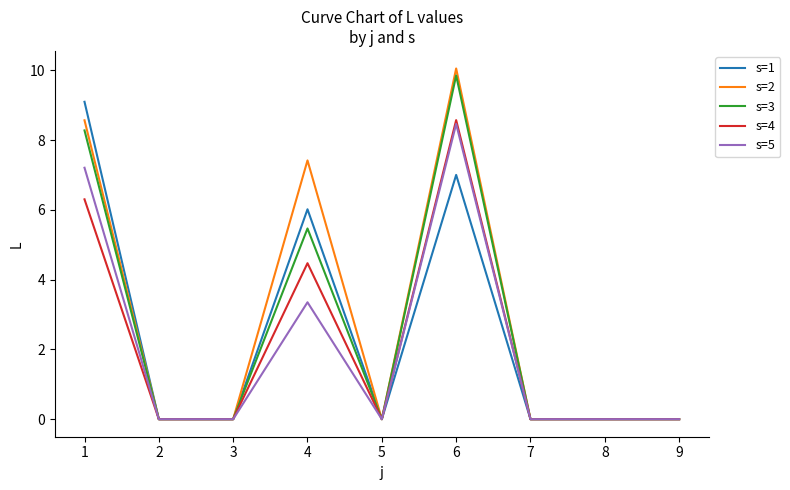

The s=1 series shows -3.1 at 3. True or false?

False